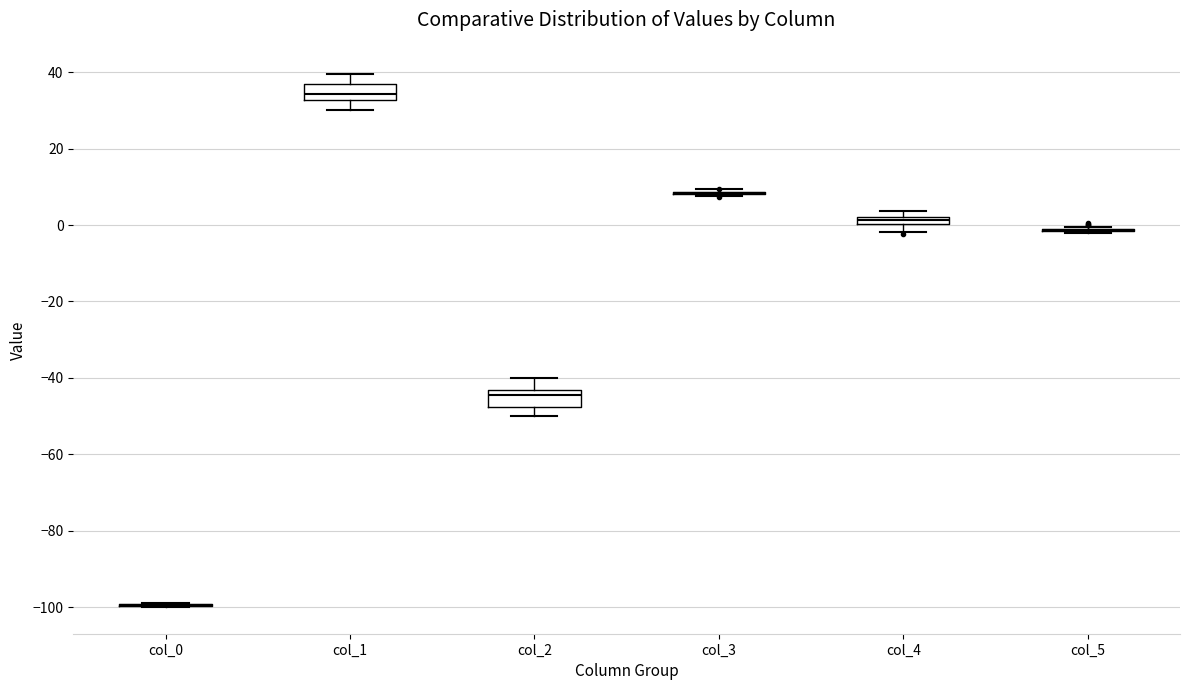

Where does the lower whisker of the box for col_2 end on the y-axis? The values are not printed on the chart, so give them approximately, as read against the axis.

-50